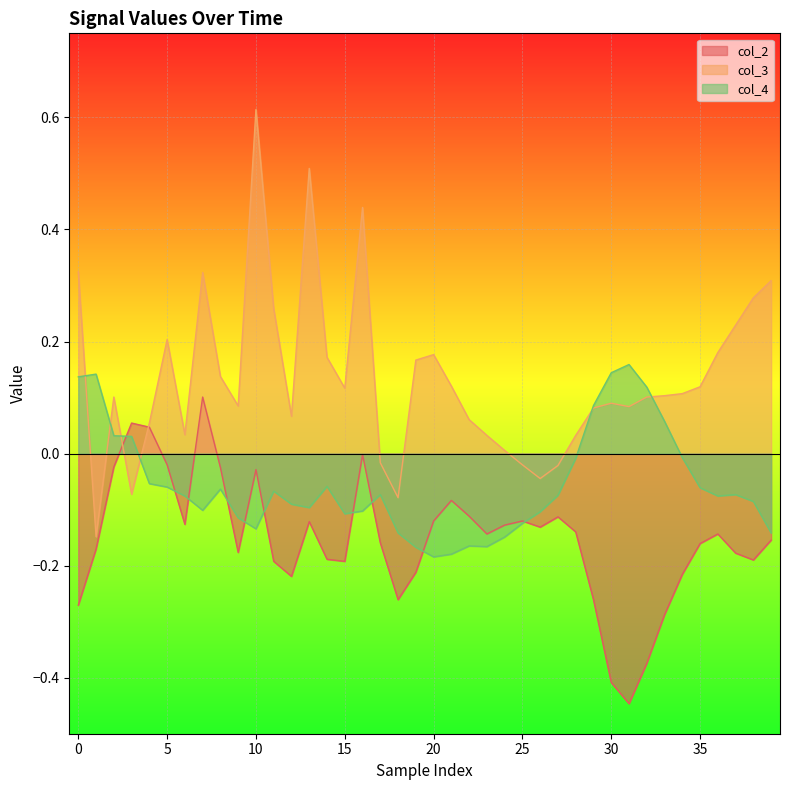

Between 15 and 30, which series saw the biggest shift?

col_4